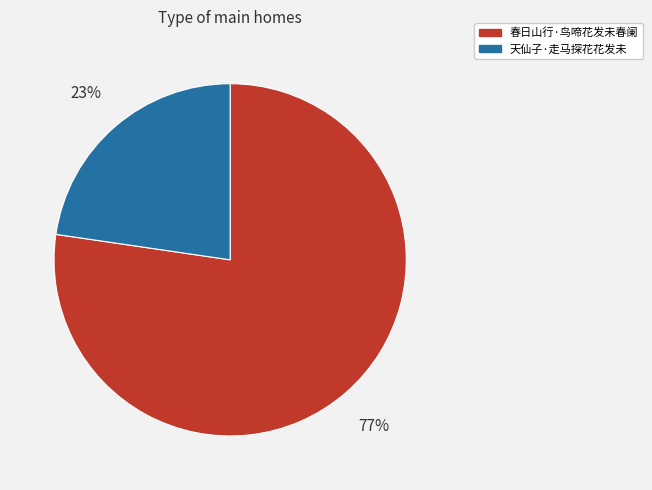

Does 春日山行·鸟啼花发未春阑 represent more than half of the total?

Yes